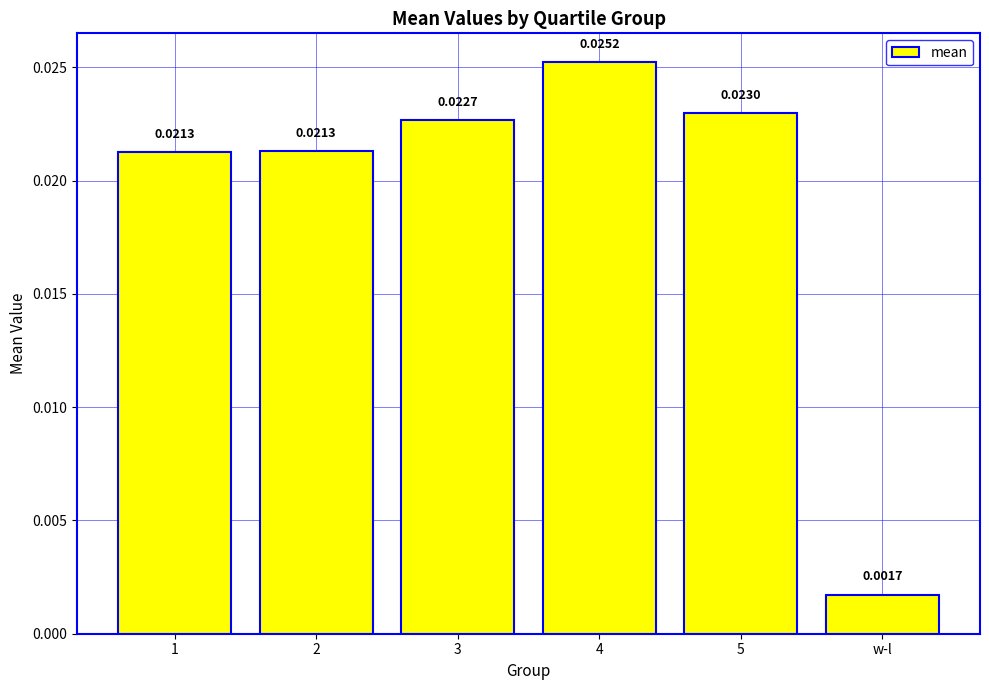

What is the label of the 2nd bar from the left?

2